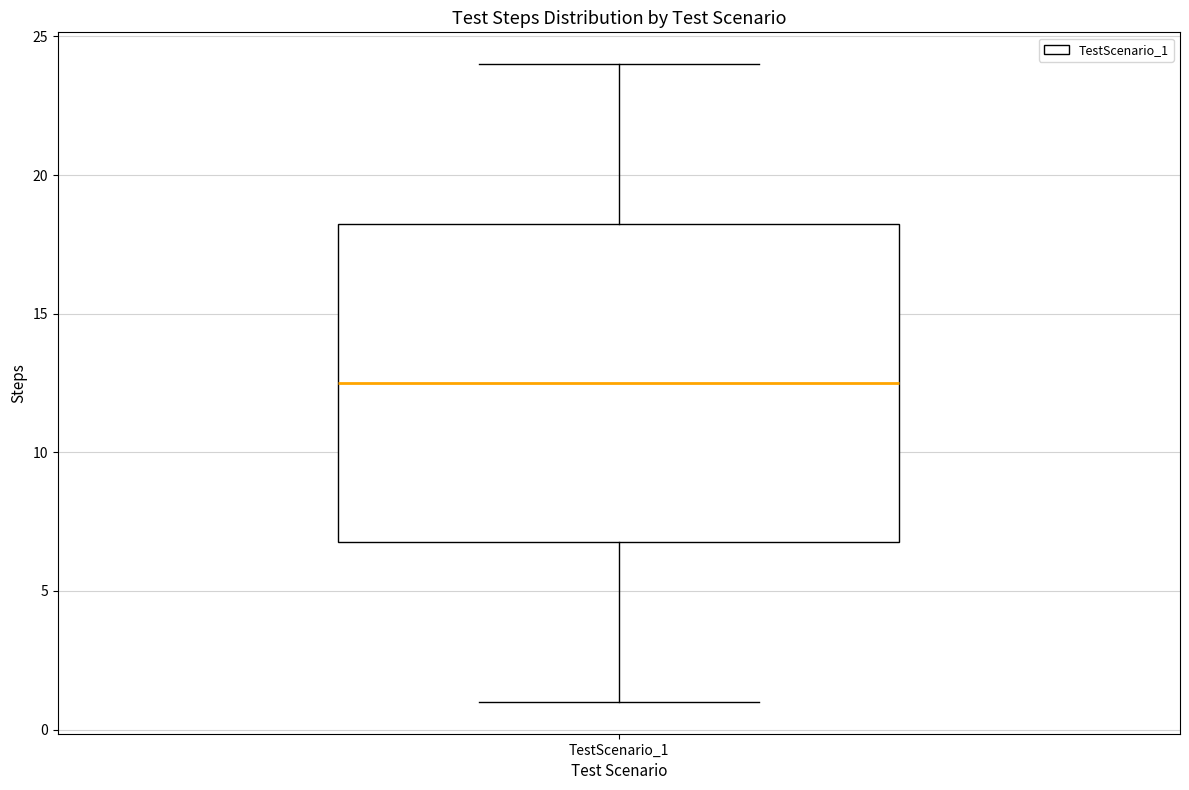

Where is the upper edge of the box for TestScenario_1 on the y-axis? The values are not printed on the chart, so give them approximately, as read against the axis.

18.5